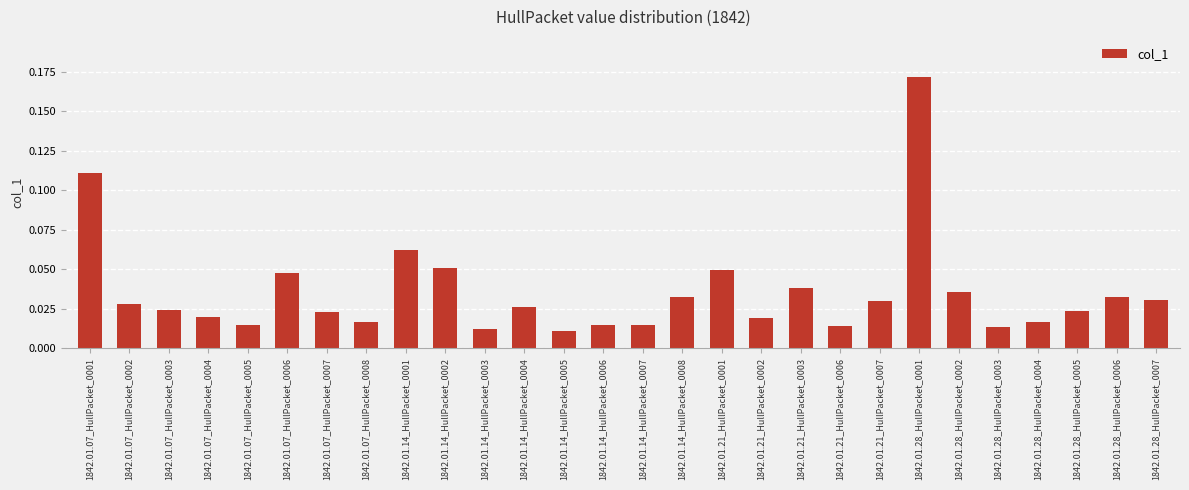

Between 1842.01.14_HullPacket_0006 and 1842.01.07_HullPacket_0003, which is larger?

1842.01.07_HullPacket_0003